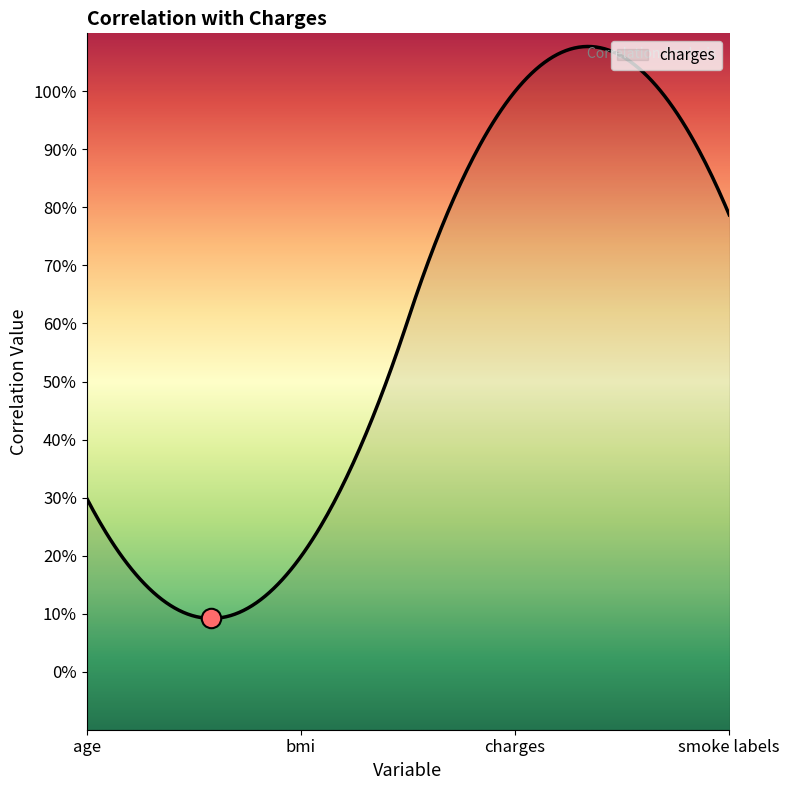

How many interior local valleys (lower than both neighbors) does the data have?

1